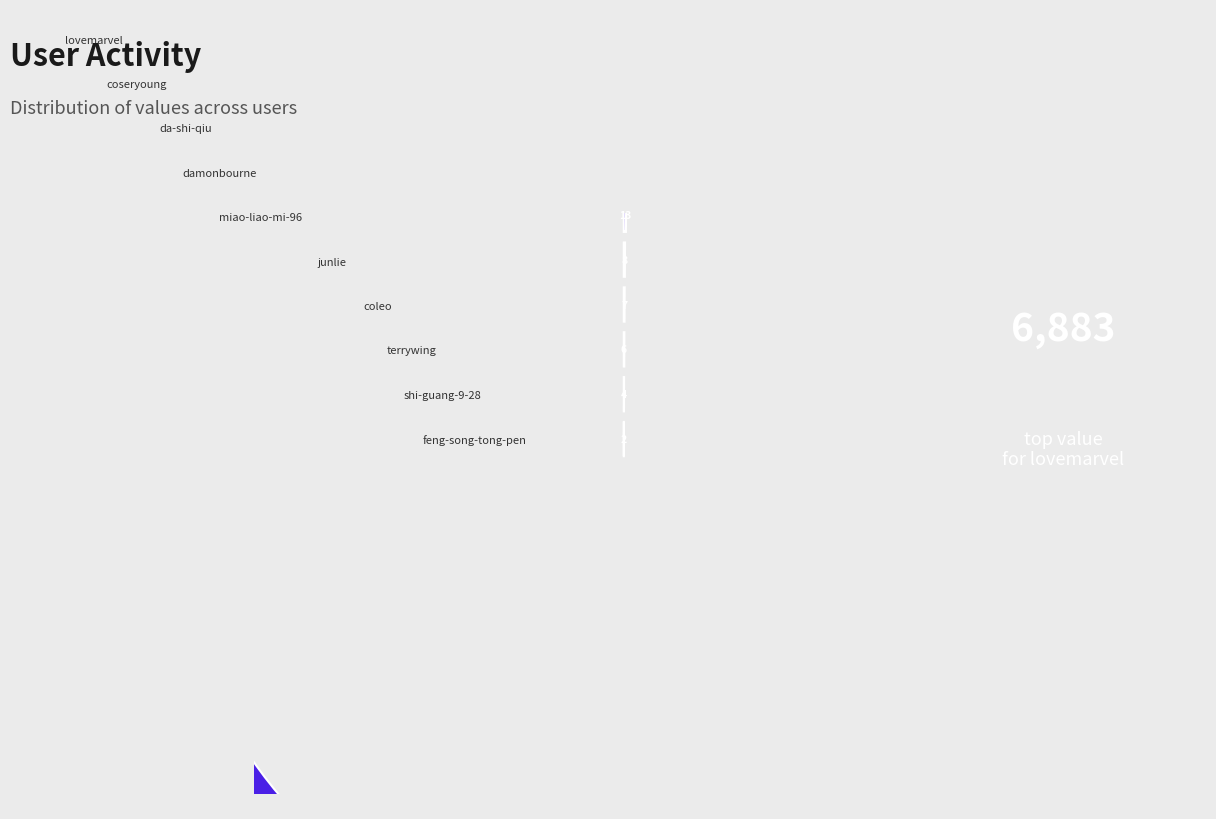

What is the change in value from da-shi-qiu to terrywing?

-25